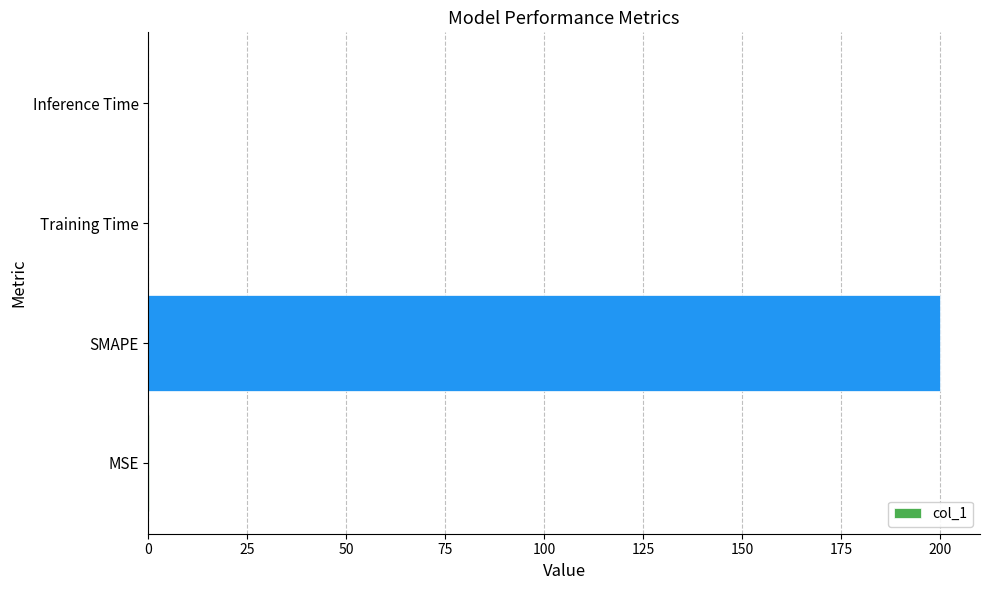

Which label corresponds to the largest value in the chart?

SMAPE